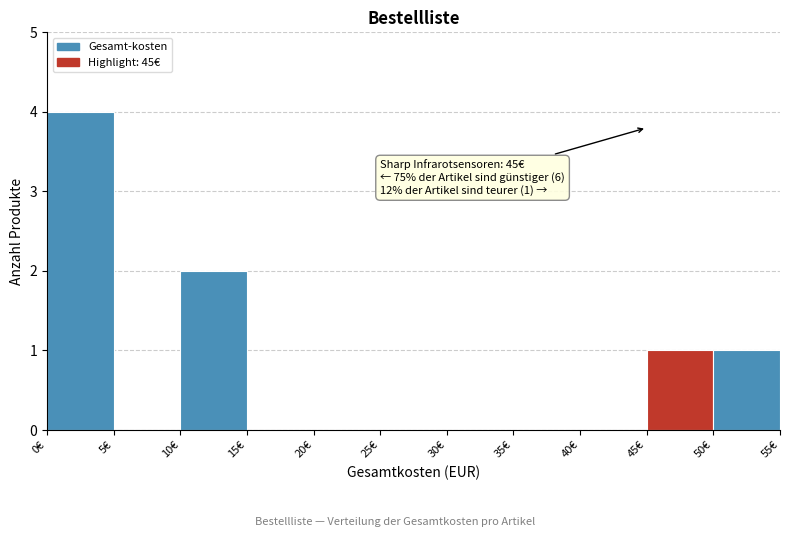

Which range on the x-axis has the tallest bar?

0 to 5